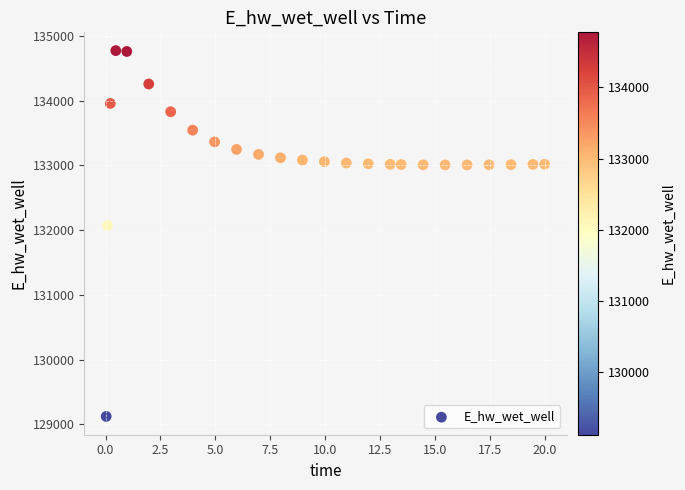

What is the range of Y values (max minus min)?

5648.6